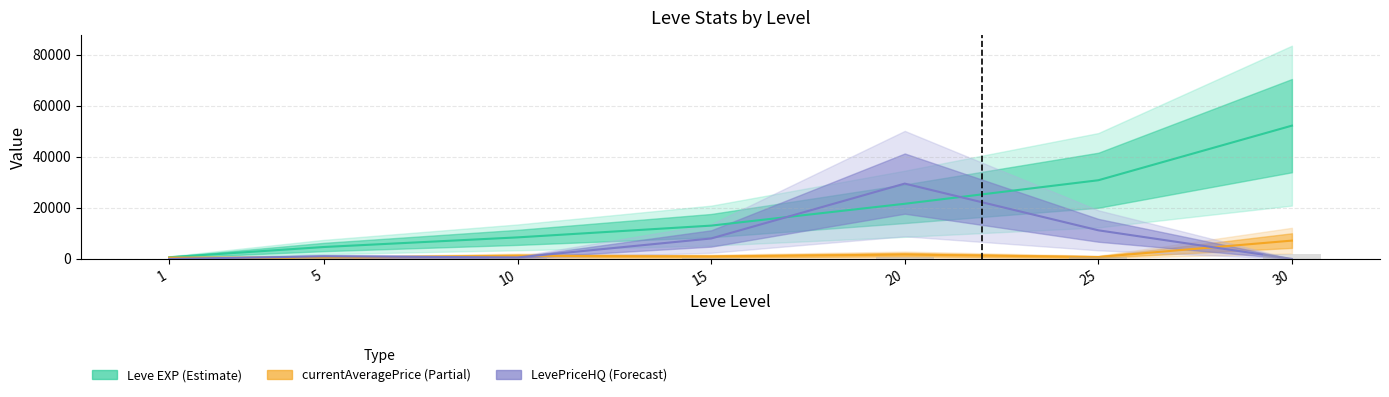

List the series in order of their overall mean, lowest first.

currentAveragePrice, LevePriceHQ, Leve EXP